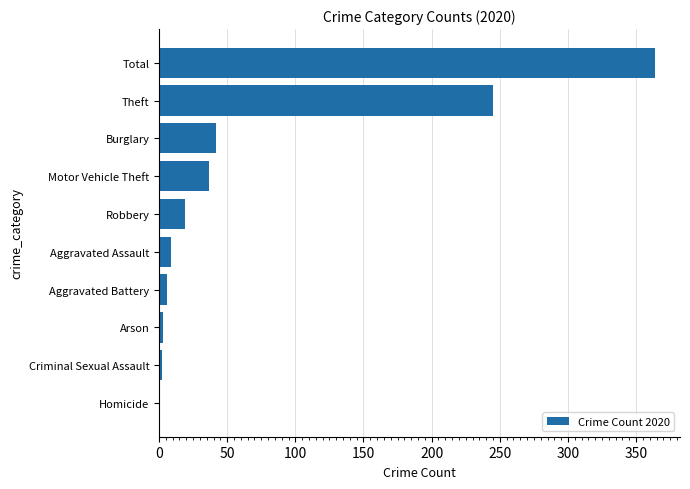

What is the sum of all values?

728